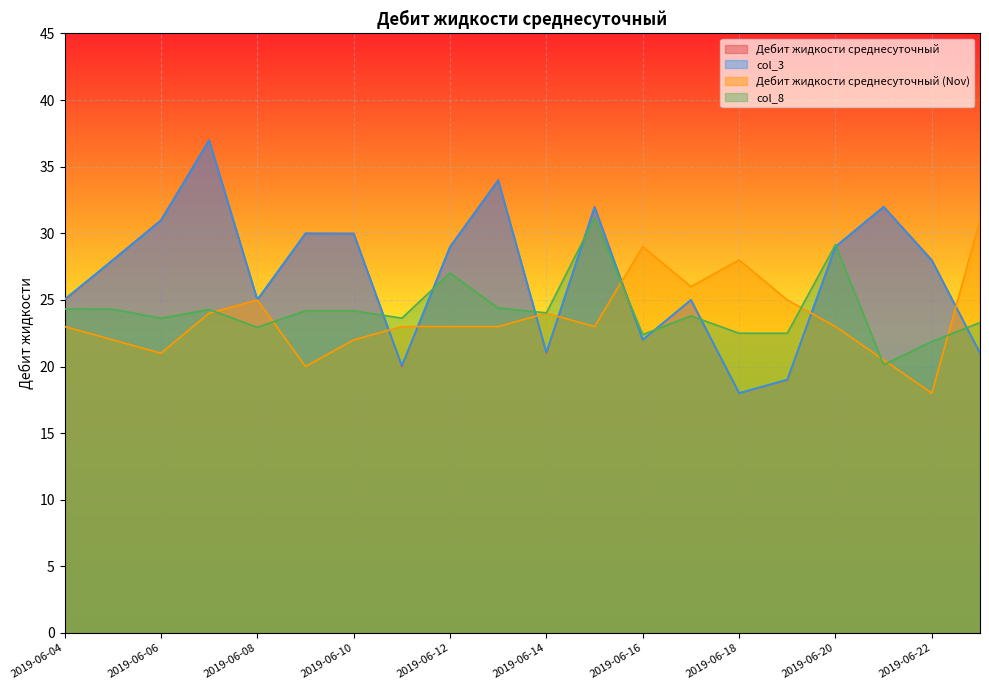

What is the total value across all series at 2019-06-17?

99.8